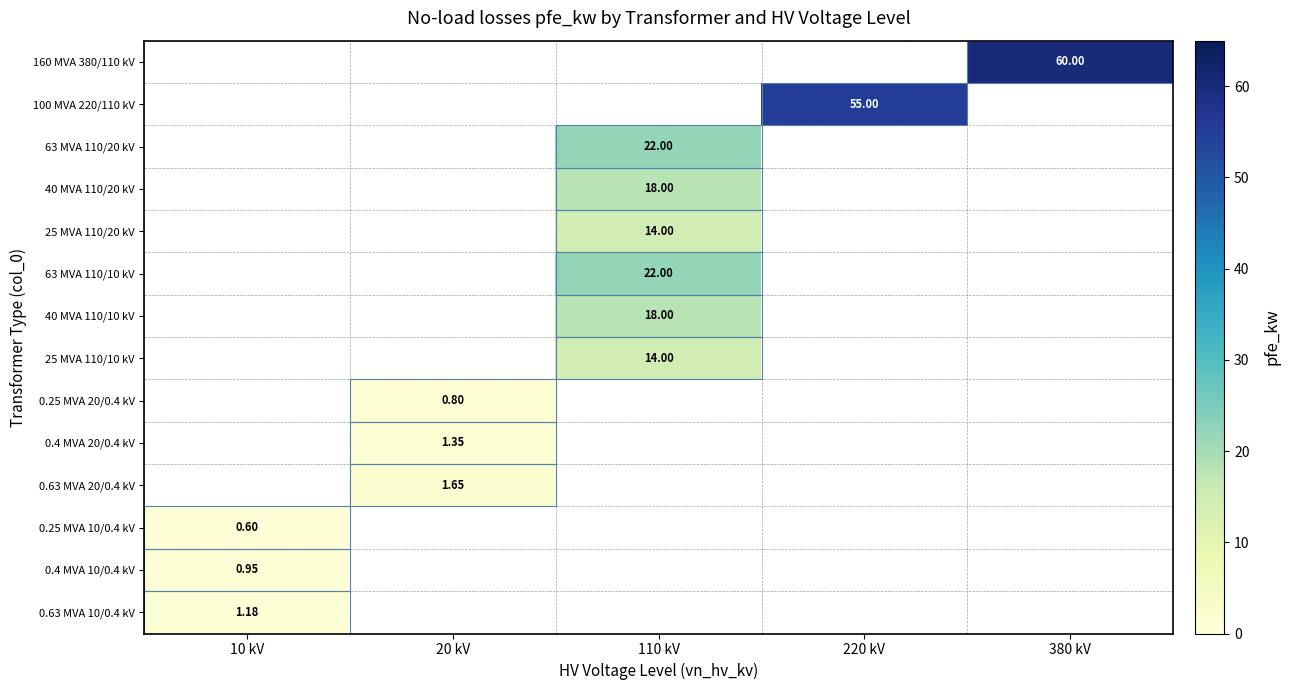

How many distinct data groups are displayed?

14